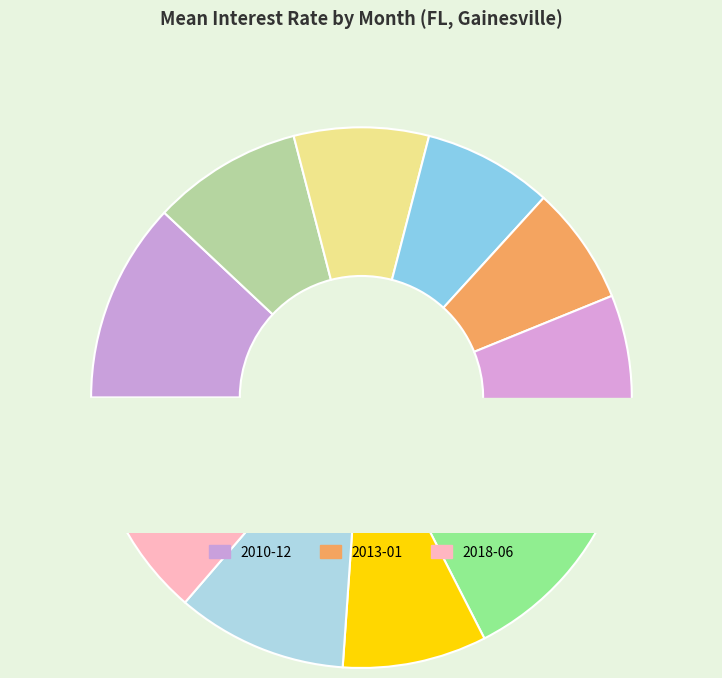

To the nearest percent, what is the combined percentage of 2012-03 and 2012-10?

16%